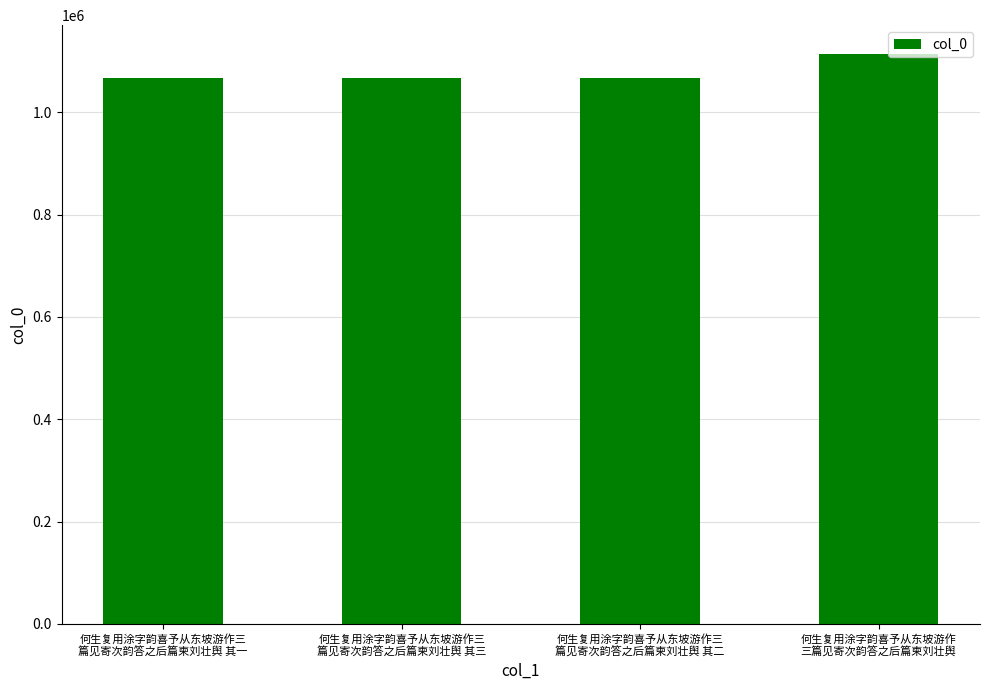

What value does the data have at 何生复用涂字韵喜予从东坡游作
三篇见寄次韵答之后篇柬刘壮舆?

1114708